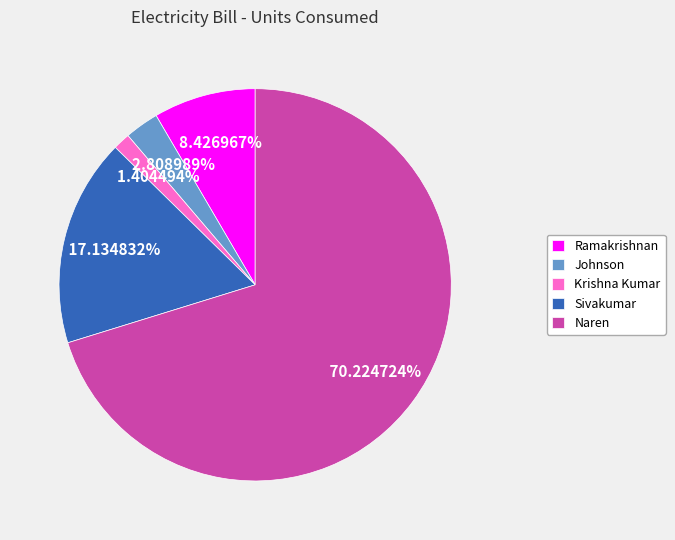

What is the total percentage of Sivakumar and Krishna Kumar?

18.5%